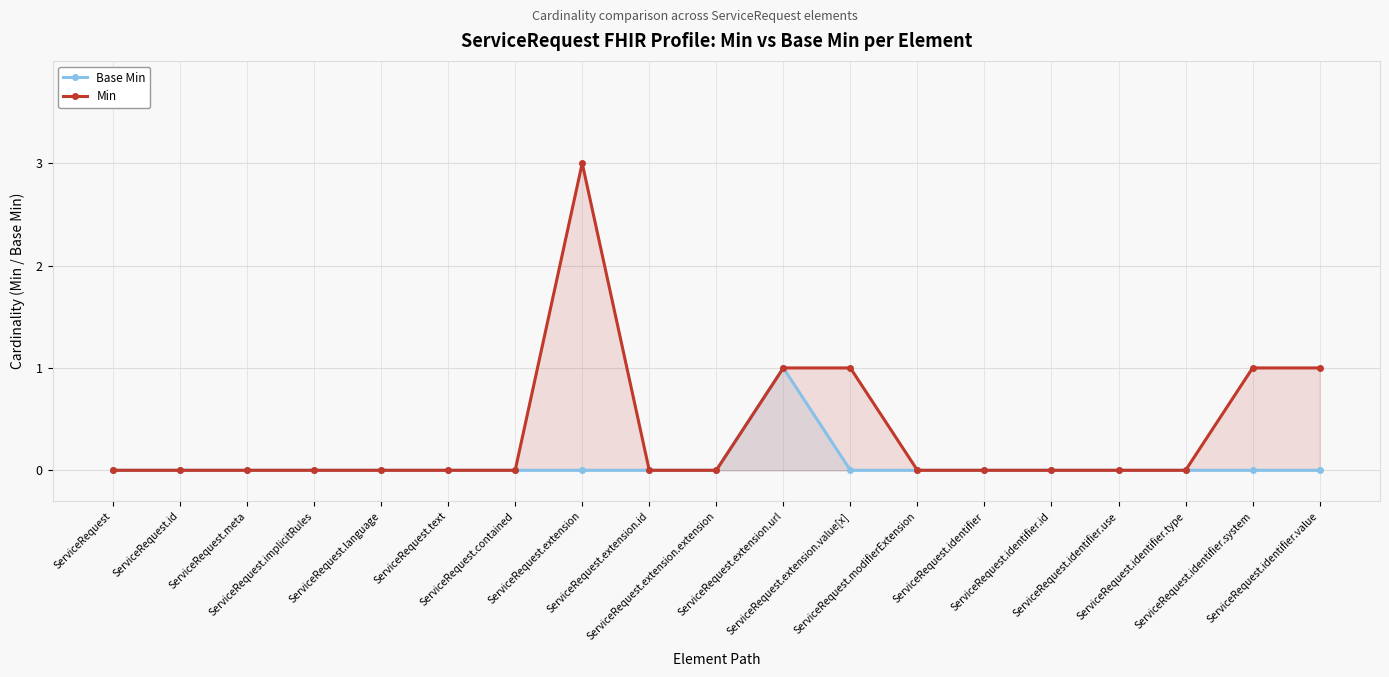

True or false: Min and Base Min cross at least once.

False